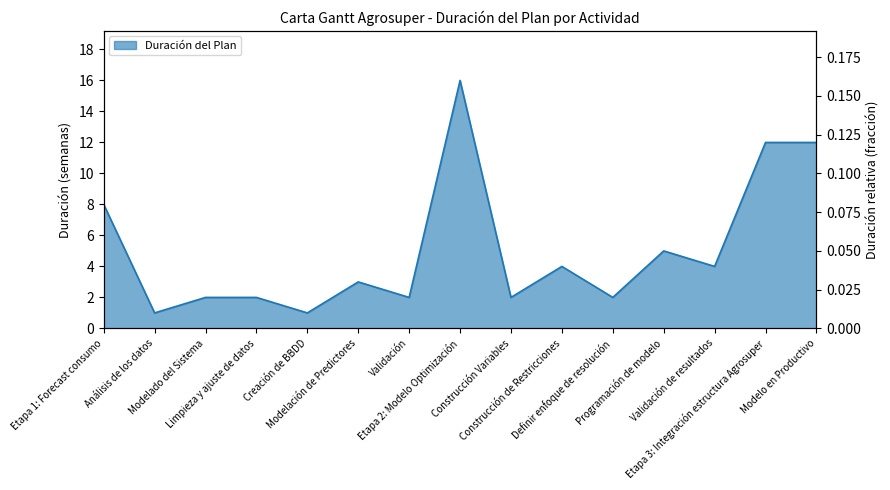

Between Modelo en Productivo and Modelado del Sistema, which is larger?

Modelo en Productivo